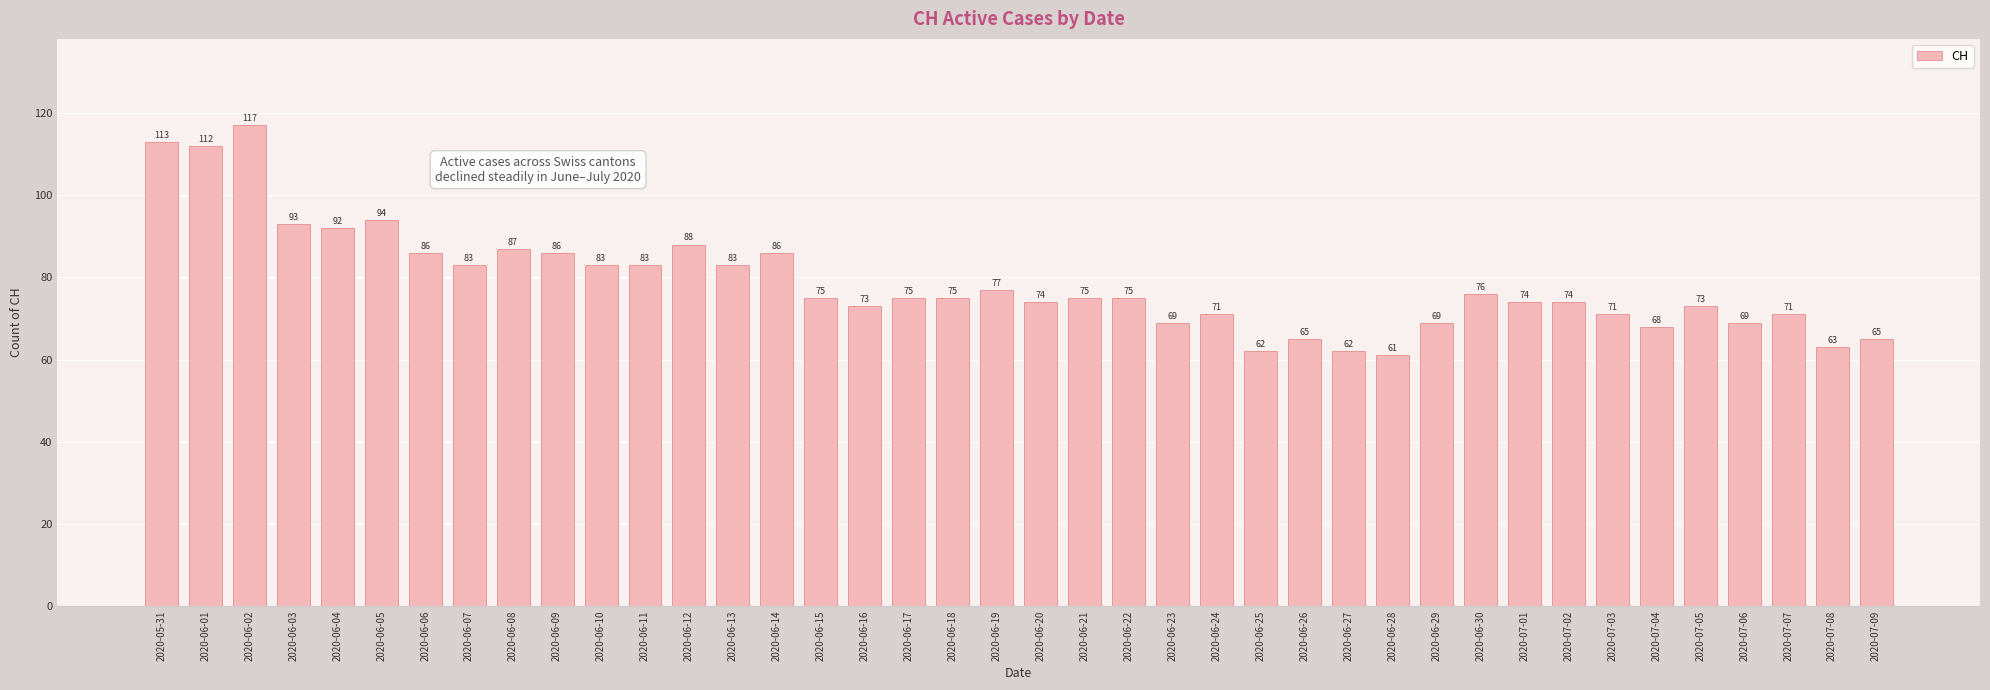

The chart shows a value of 63 at 2020-07-08. True or false?

True